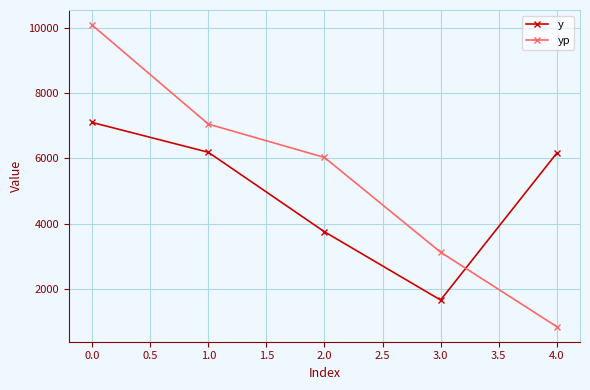

Where does the y series first go above 6165?

0.0